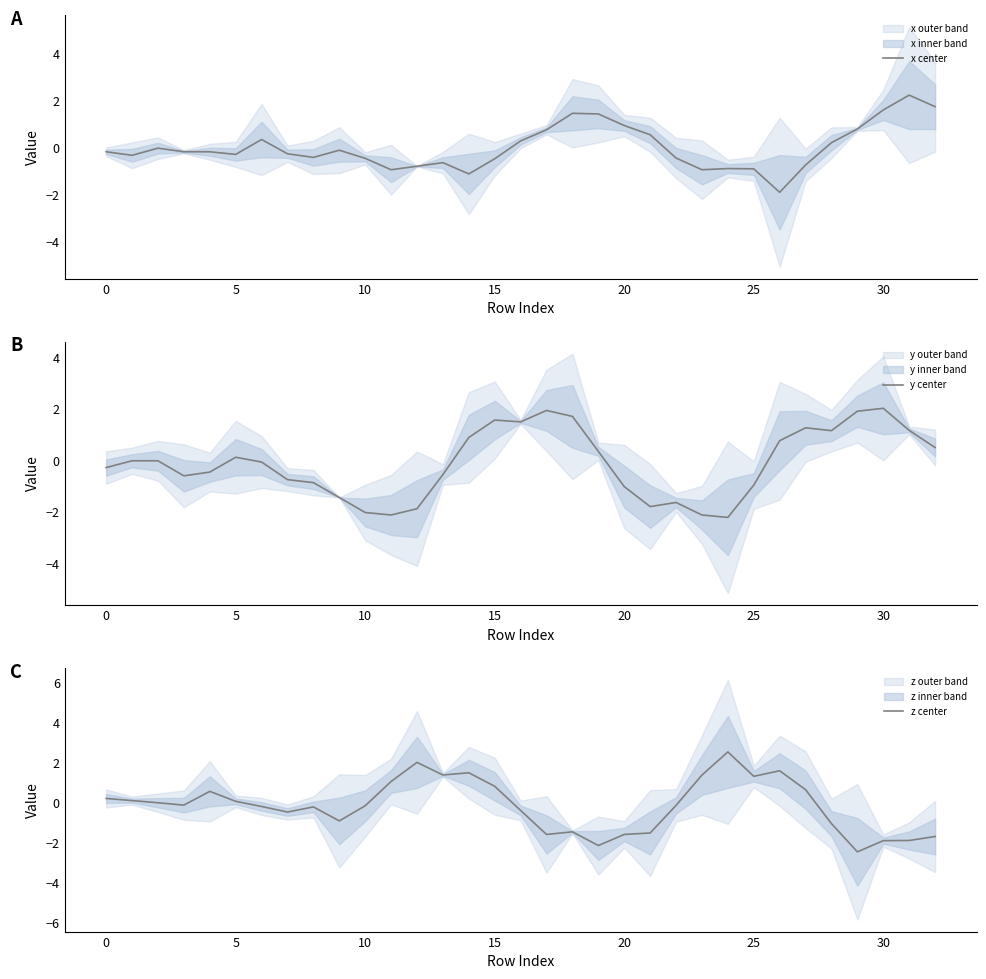

What is the maximum value for z center?

2.5